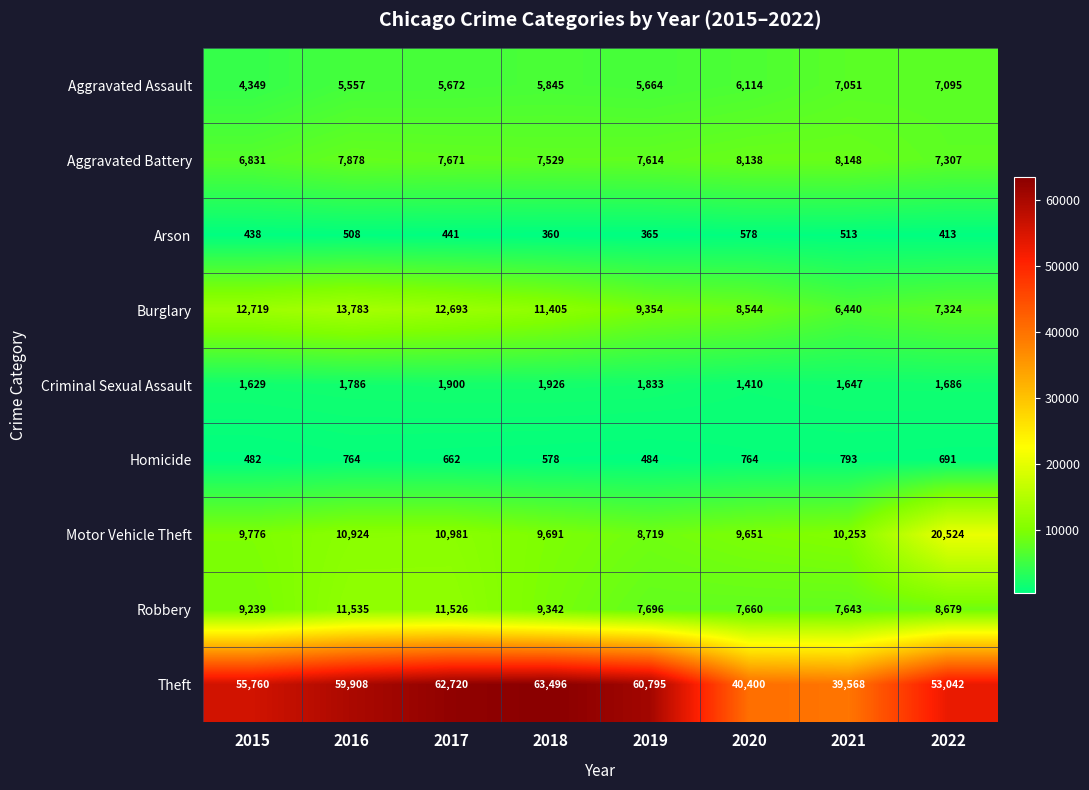

What is the average value of the Robbery series?

9165